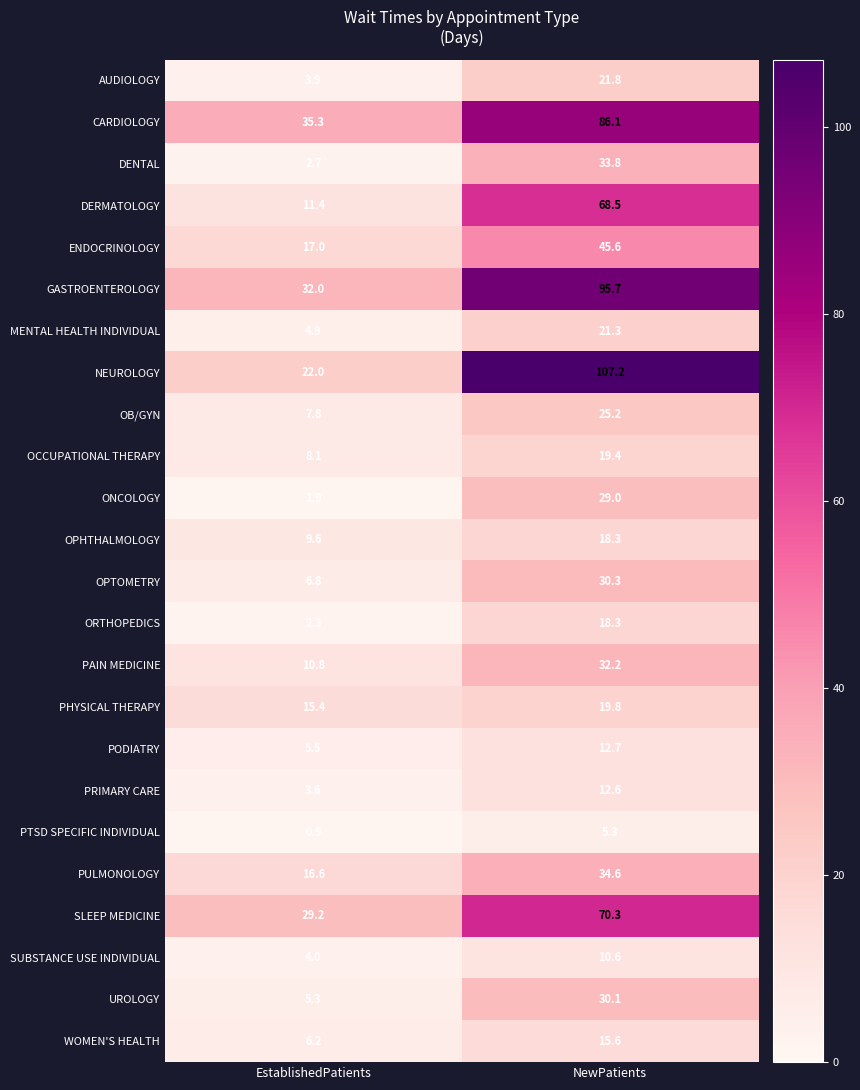

Where does the NEUROLOGY series first go above 107?

NewPatients